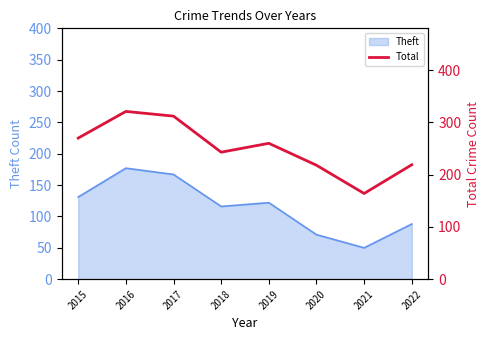

At which label does Theft reach its peak?

2016